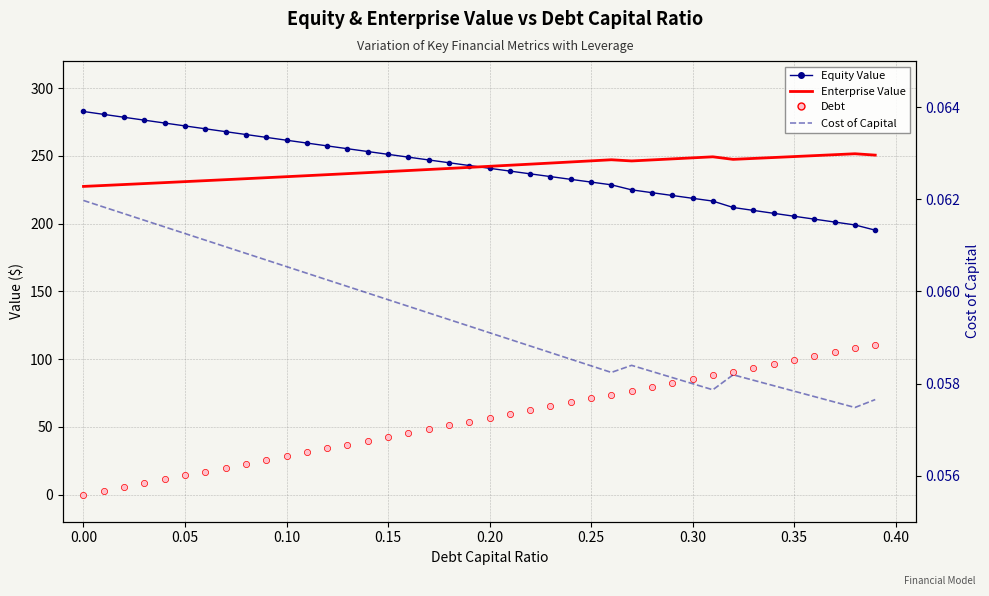

At how many categories does at least one series exceed 203?

40